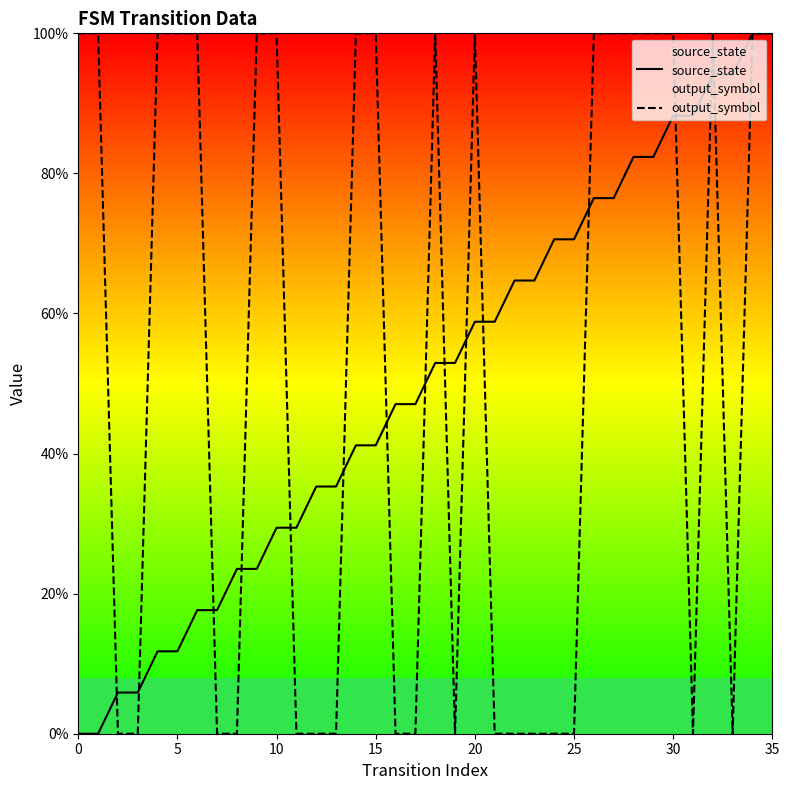

Rank the series by their average value, from highest to lowest.

output_symbol, source_state